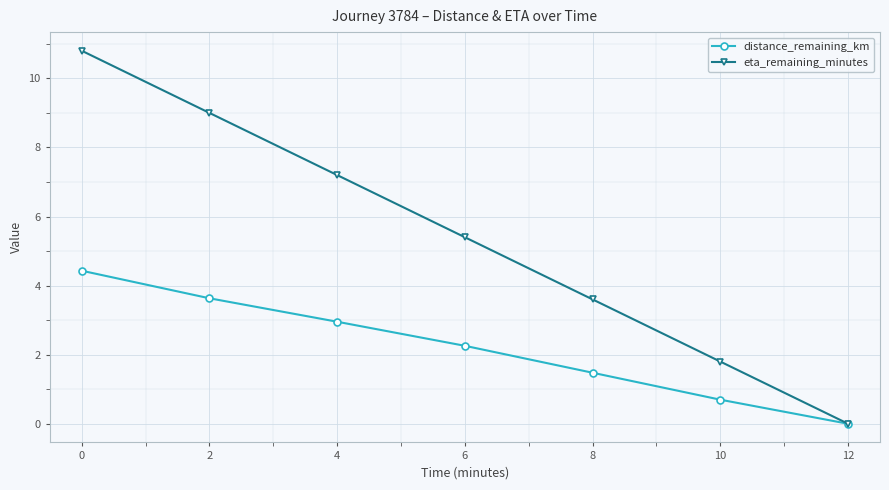

Rank the series by their average value, from highest to lowest.

eta_remaining_minutes, distance_remaining_km